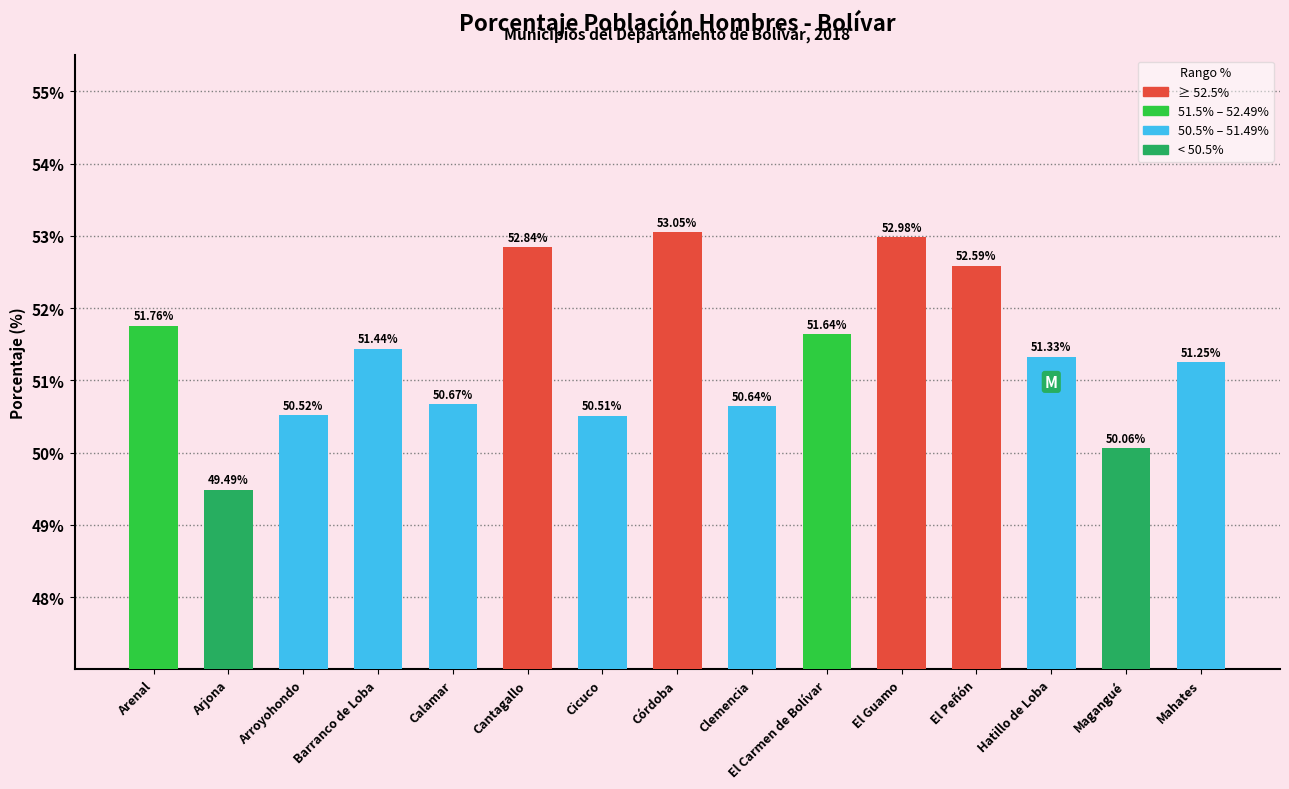

Is it true that the value at Mahates is 51.2?

True